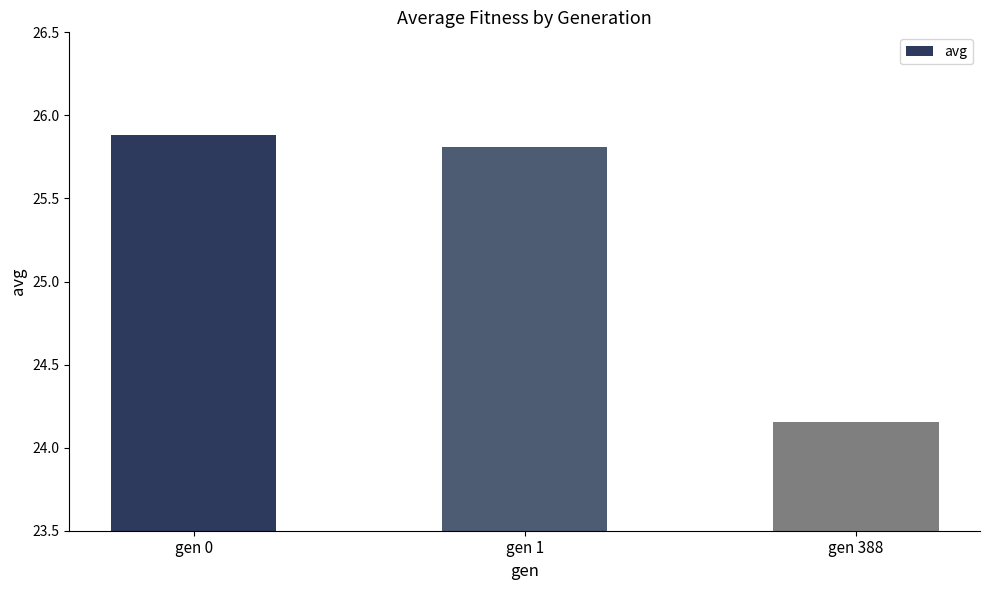

What is the maximum value shown in the chart?

25.9